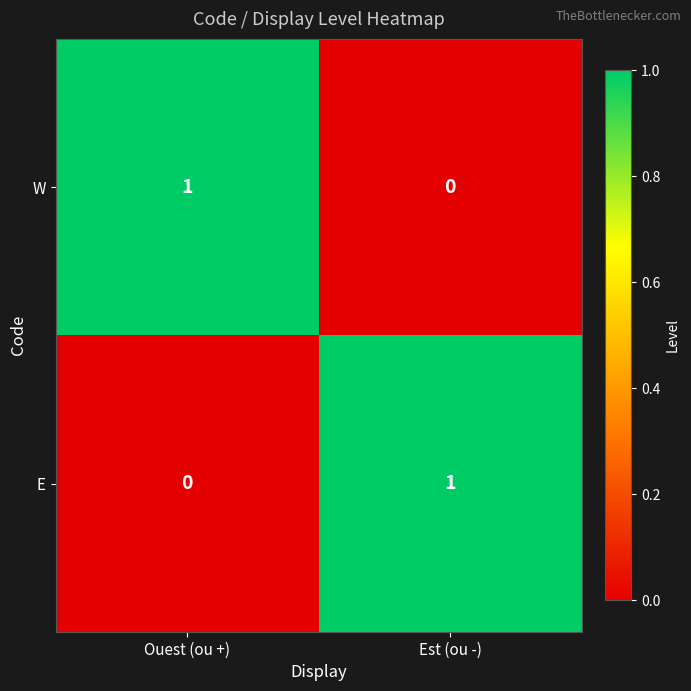

True or false: W has a value of 1 at Ouest (ou +).

True